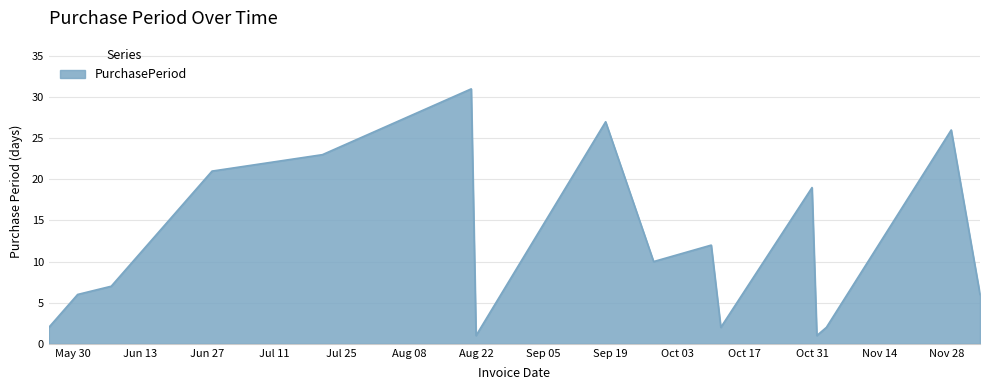

Does the chart display data point markers on the line(s)?

No